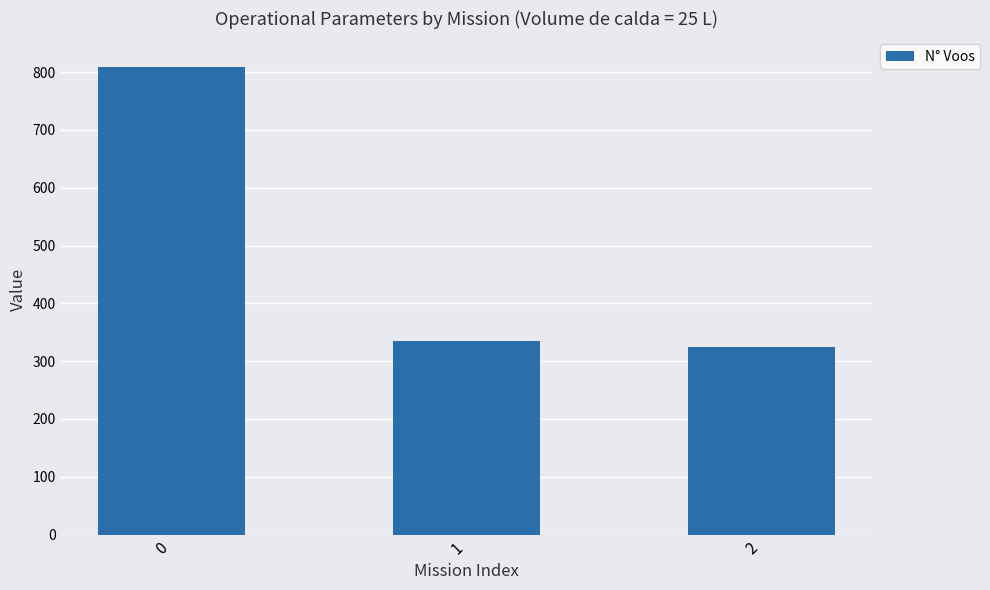

Reading left to right, transcribe all the data shown in this chart.

0=808	1=334	2=325